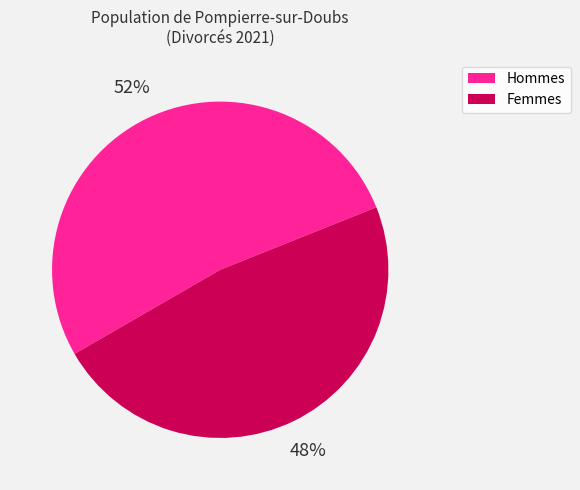

Does any single category account for the majority?

Yes